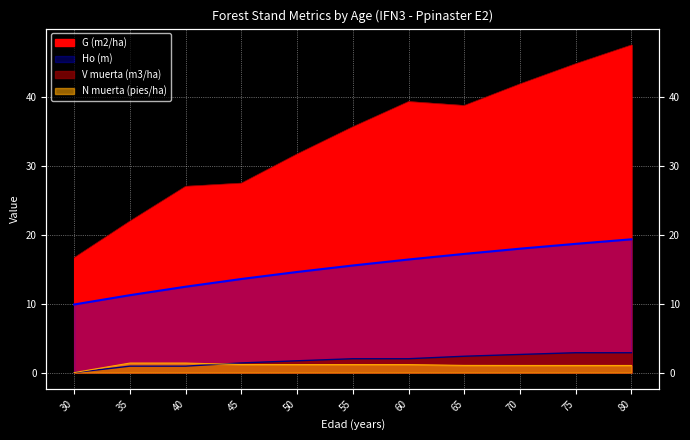

What are all the series names shown in the legend?

Ho (m), G (m2/ha), N muerta (pies/ha), V muerta (m3/ha)